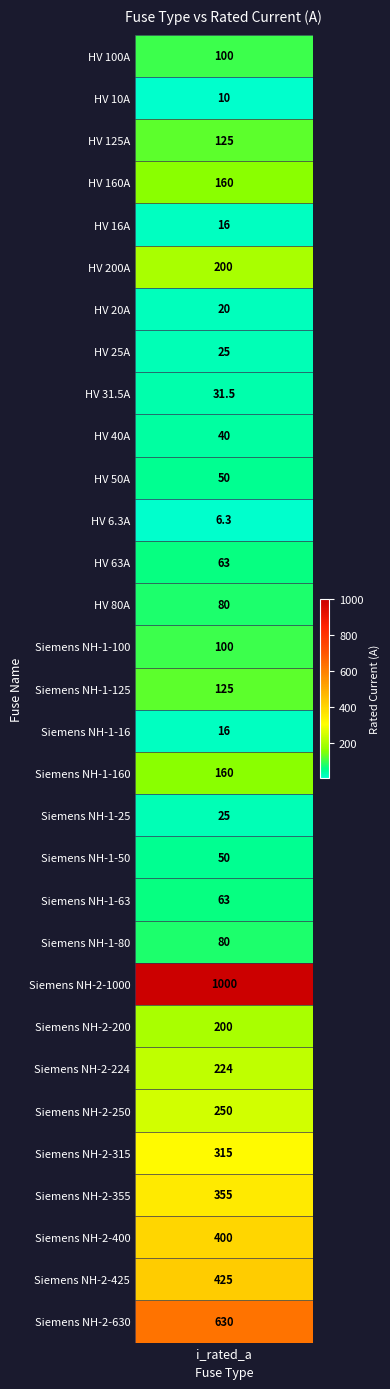

What is the average value?

172.4